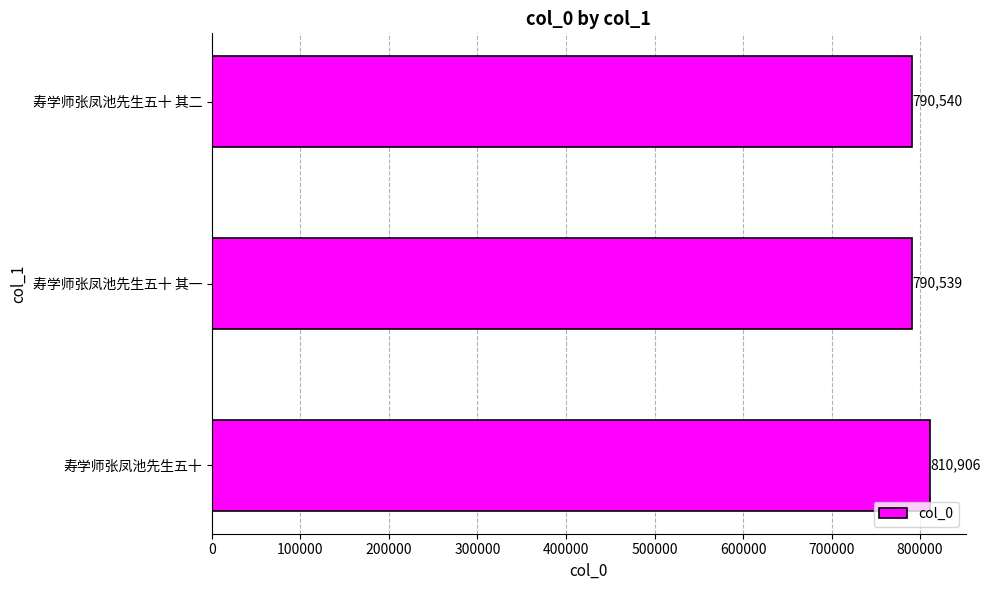

How many data points does each series have?

3